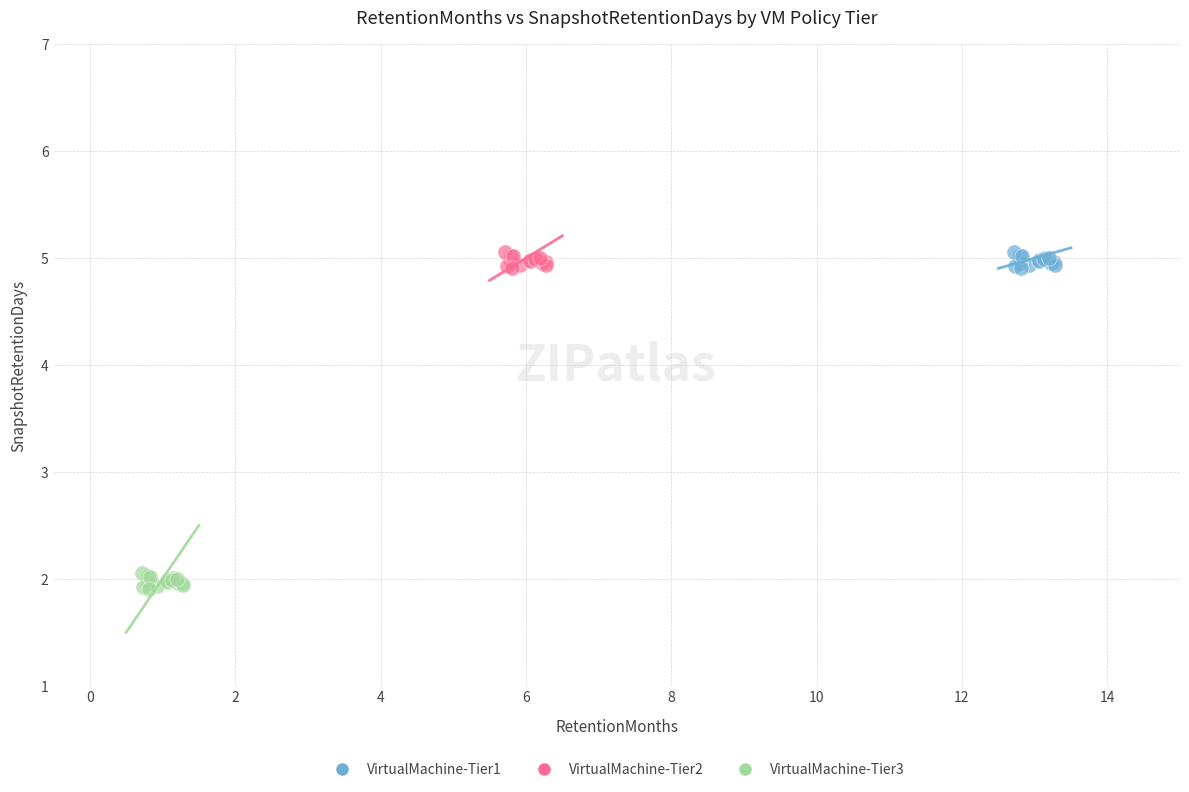

Which series contains the lowest Y value?

VirtualMachine-Tier3